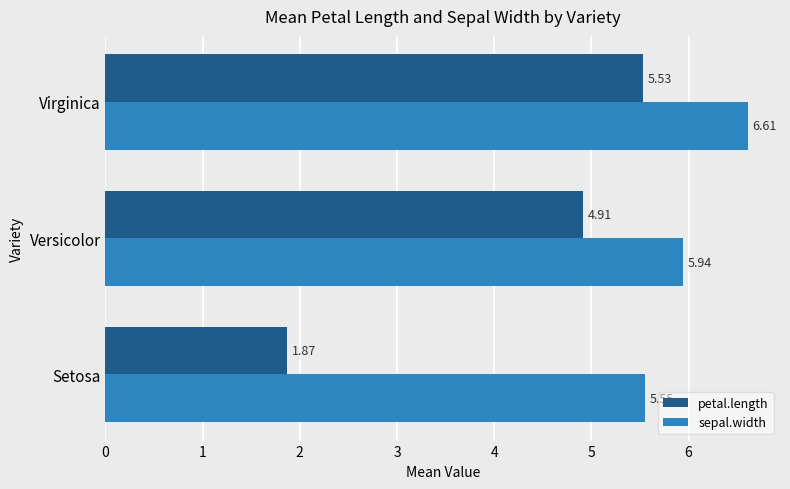

Which series has the largest total across all categories?

sepal.width